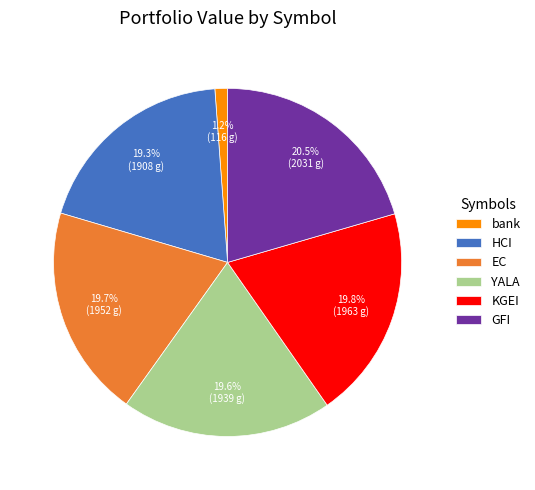

How many slices are in this pie chart?

6